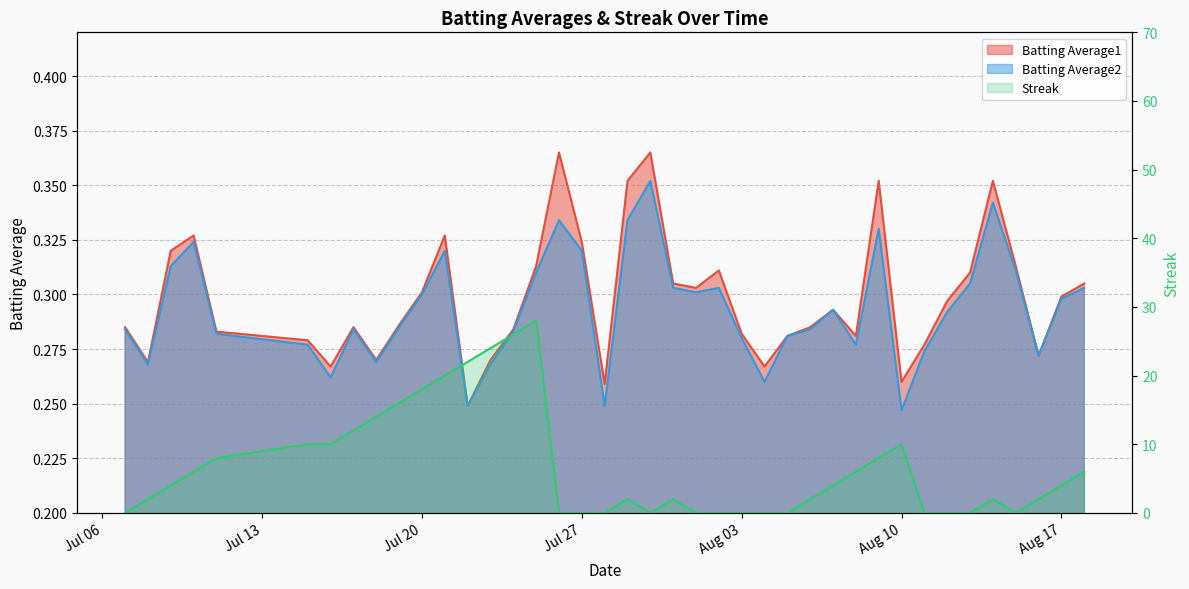

At which category does Batting Average1 reach its first local peak?

2010-07-10